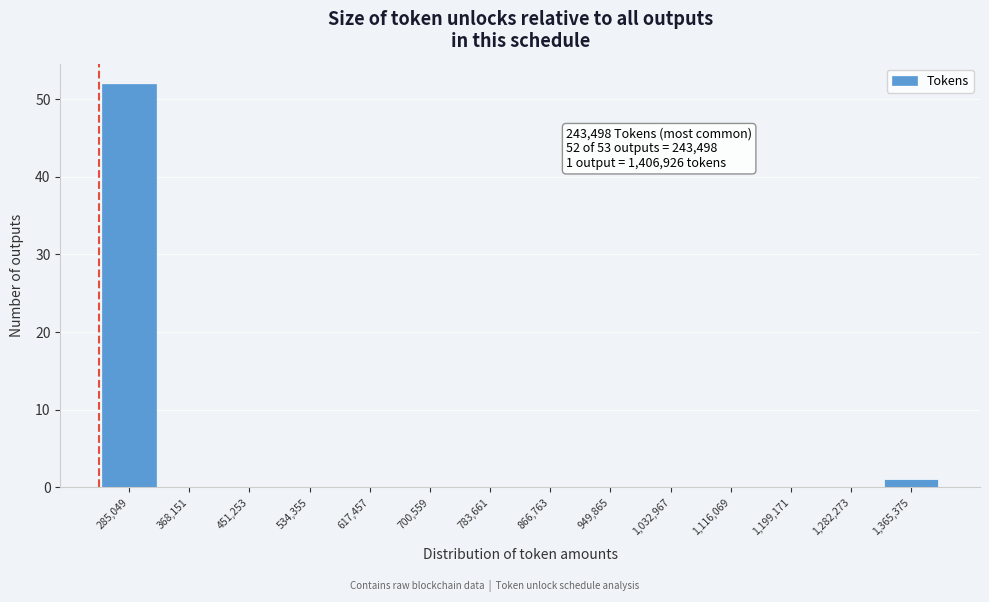

Over which range of the x-axis is the bar tallest?

240000 to 330000